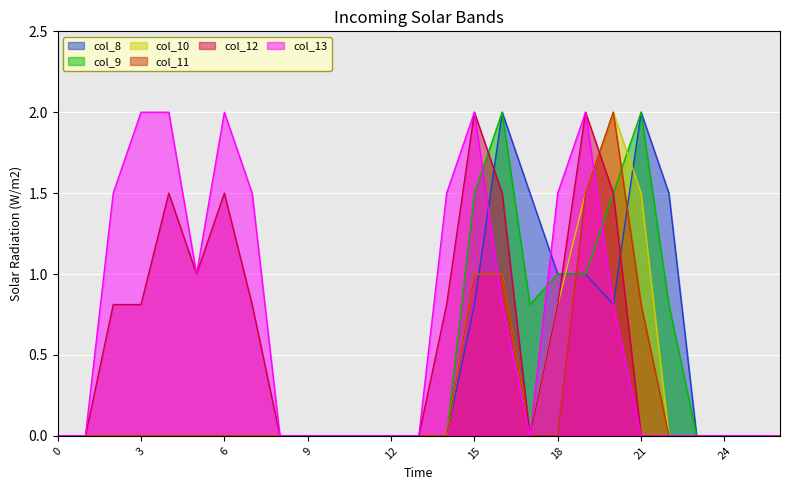

How many categories are shown in the chart?

27